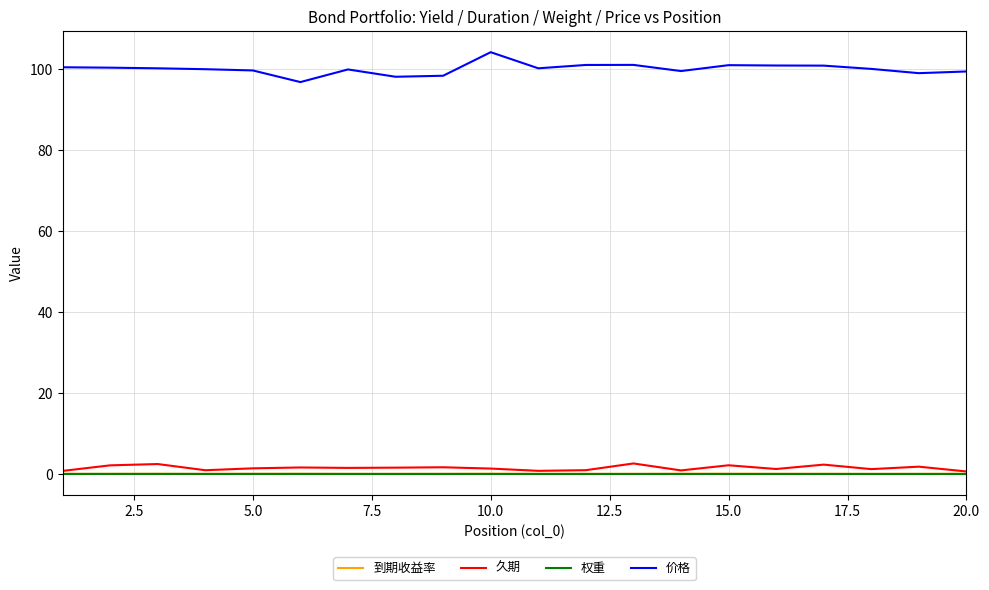

What are all the series names shown in the legend?

到期收益率, 久期, 权重, 价格